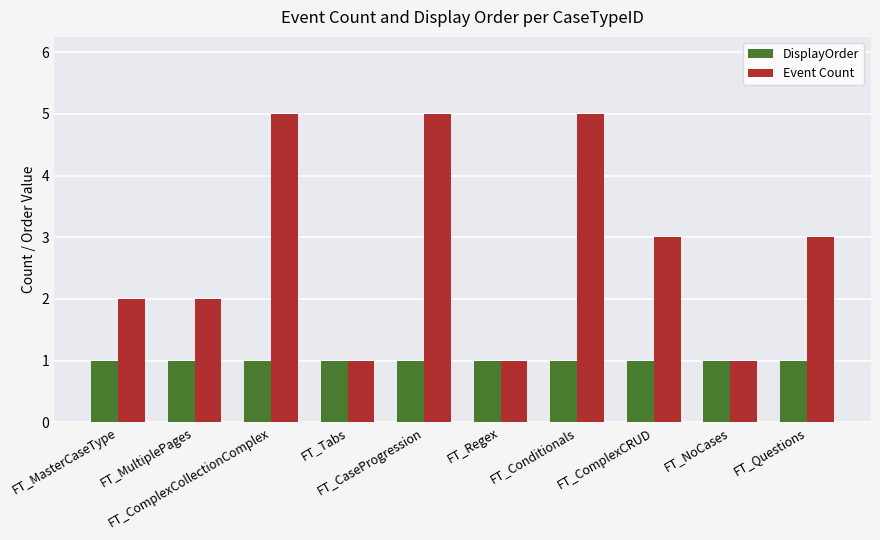

What is the average value of the DisplayOrder series?

1